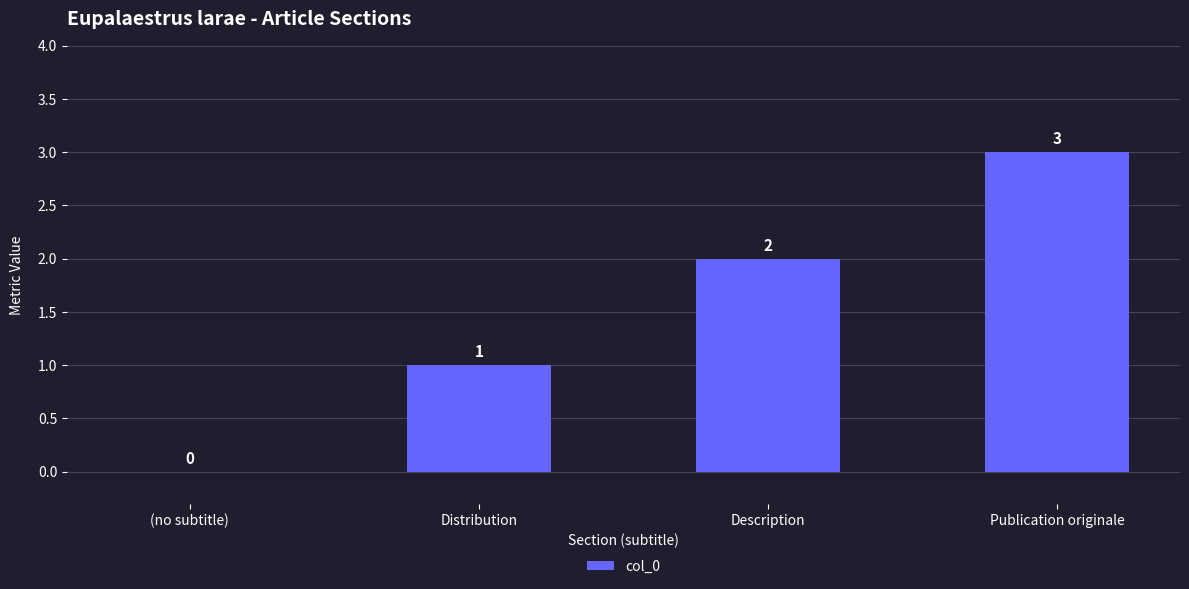

The chart shows a value of 1 at Description. True or false?

False